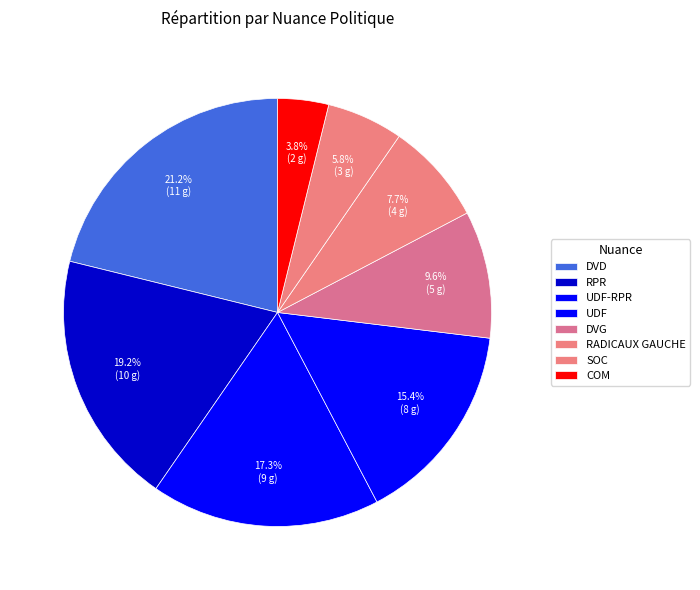

True or false: RPR accounts for 19% of the total.

True